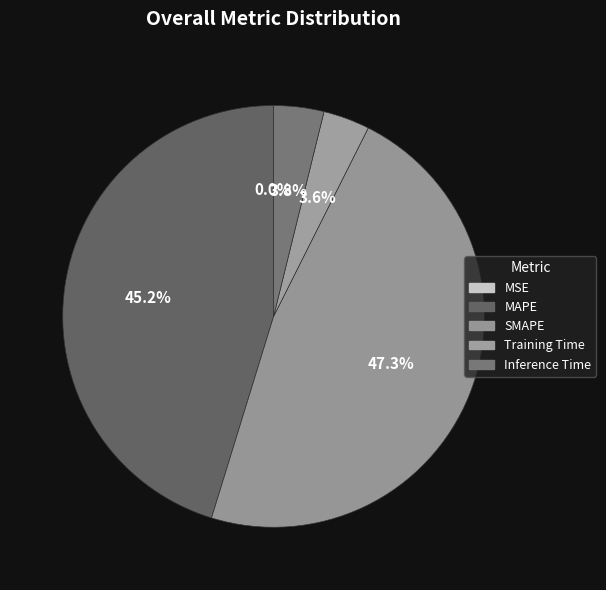

What percentage is NOT represented by SMAPE?

52.7%